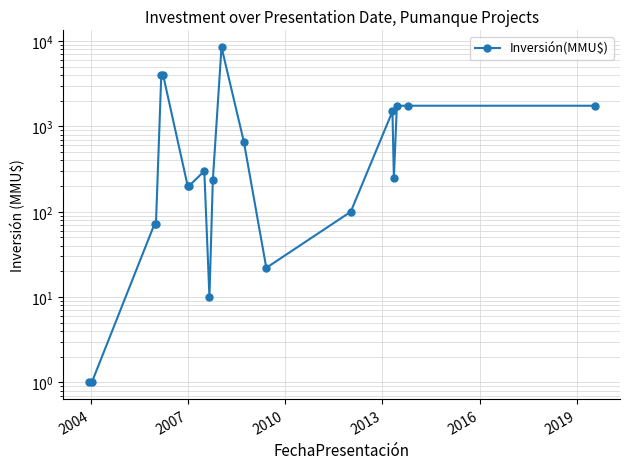

How many lines are shown in the chart?

1